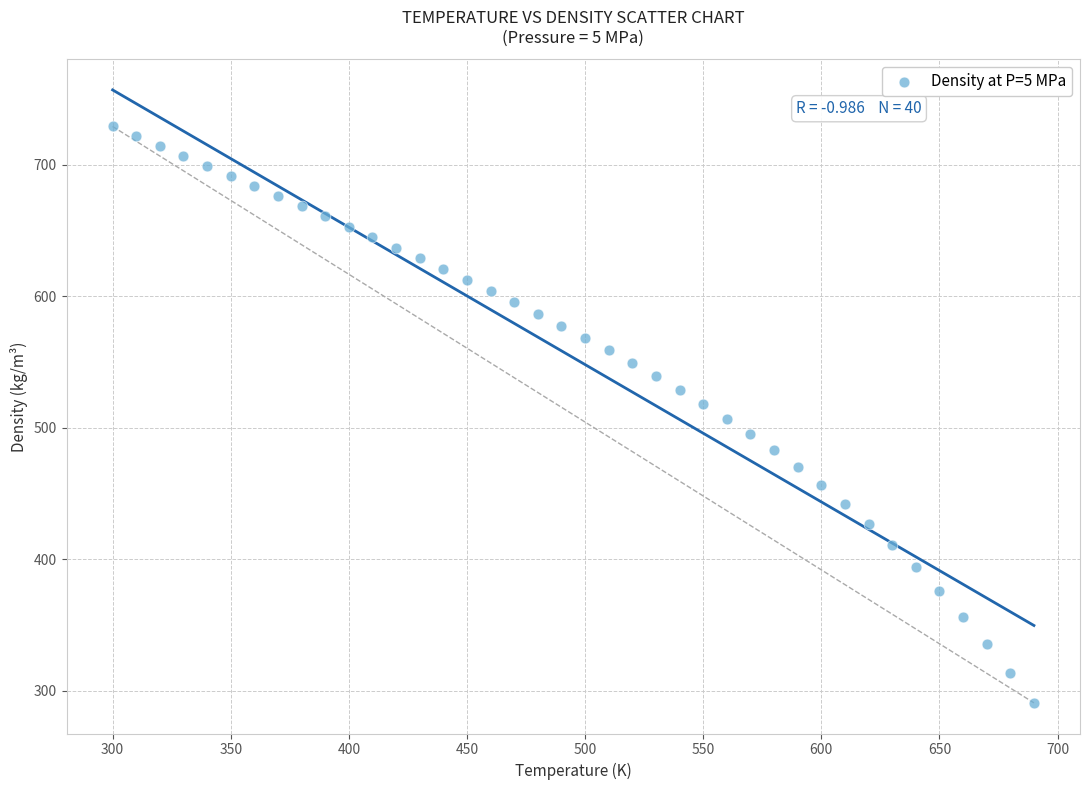

What is the range of X values (max minus min)?

390.0